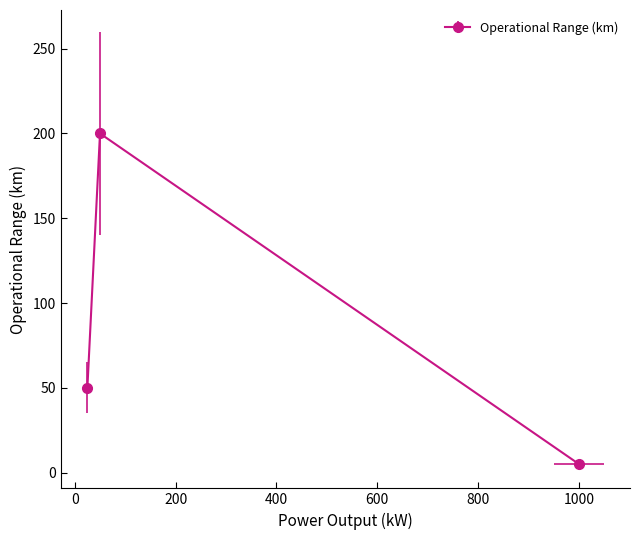

Does the chart display data point markers on the line(s)?

Yes